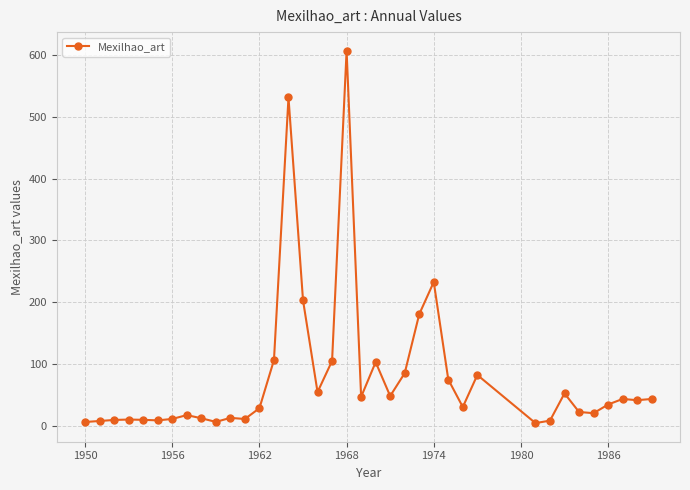

How many lines are shown in the chart?

1